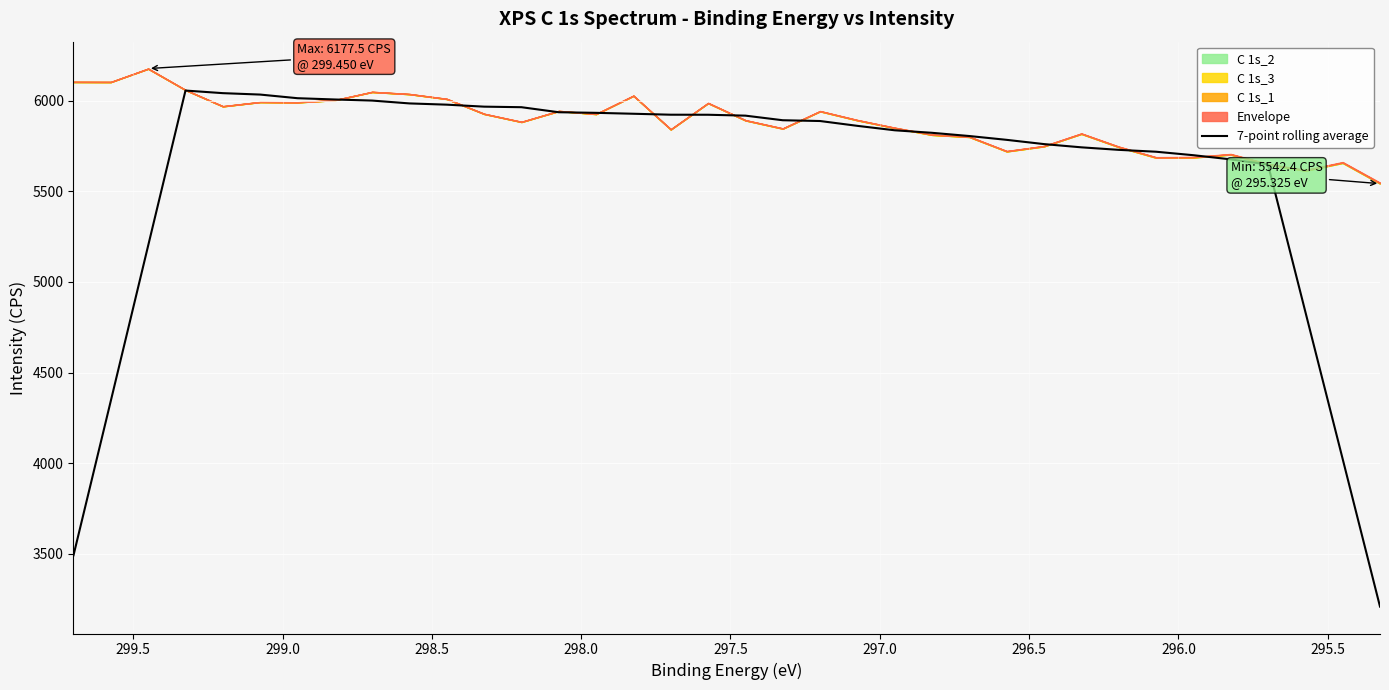

Reading left to right, list all the values displayed in this chart.

3491.6	4344.3	5200.3	6056.2	6041.8	6034.0	6013.9	6006.9	6000.9	5985.1	5978.3	5967.3	5964.3	5936.5	5933.2	5928.1	5922.9	5922.6	5917.7	5892.3	5888.1	5861.4	5836.9	5823.0	5805.2	5784.1	5760.7	5742.9	5729.0	5718.6	5699.4	5676.5	5647.7	4835.5	4023.2	3208.6